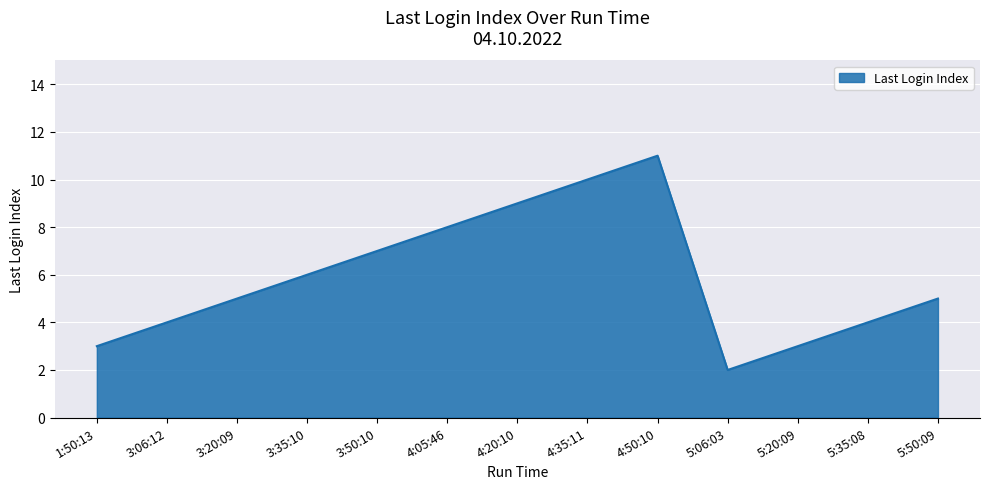

The value at 5:50:09 is 7. True or false?

False